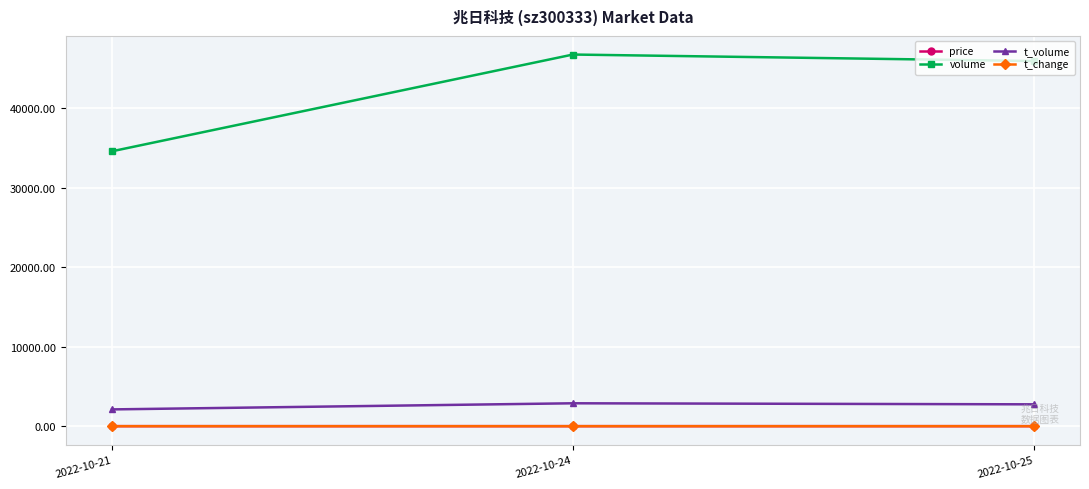

What is the value of the volume point at the 2nd from the left?

46741.0